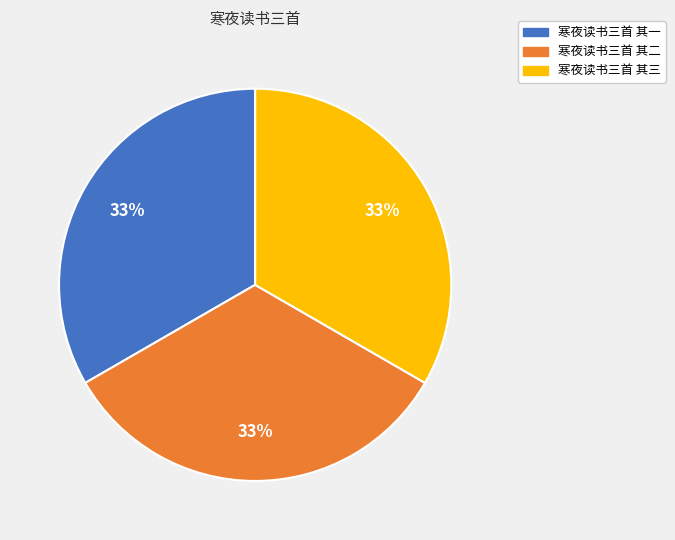

Combined, do 寒夜读书三首 其二 and 寒夜读书三首 其一 account for over 50%?

Yes